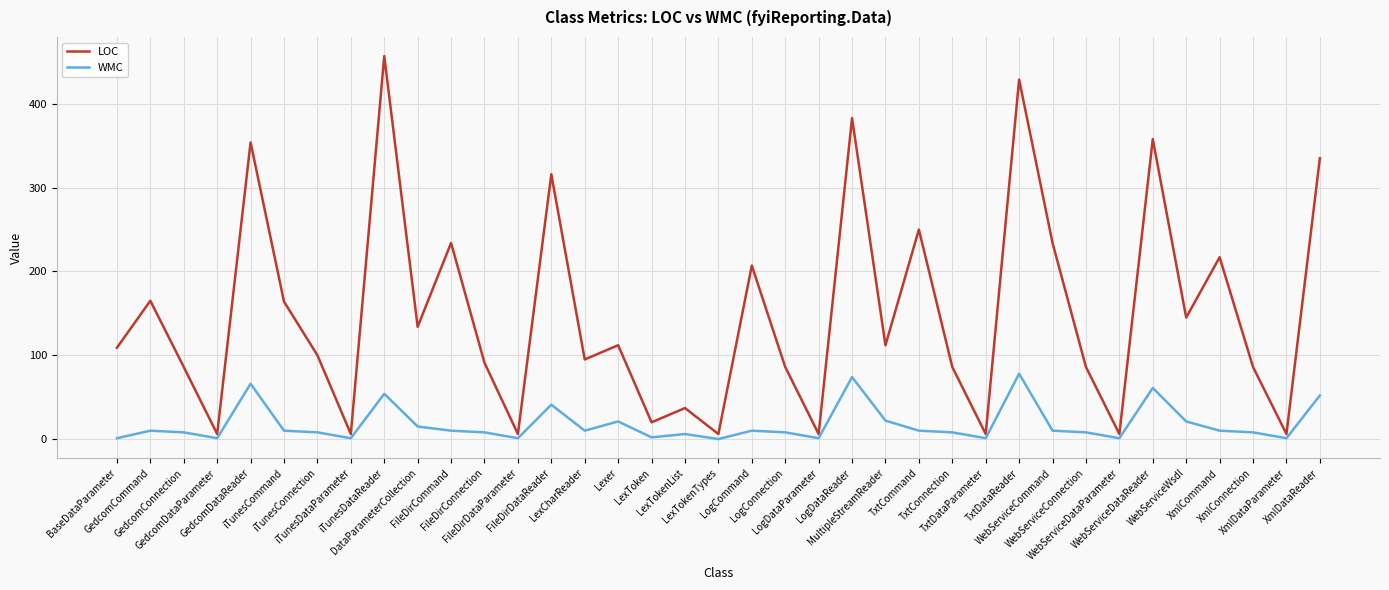

Which series has the widest spread of values?

LOC